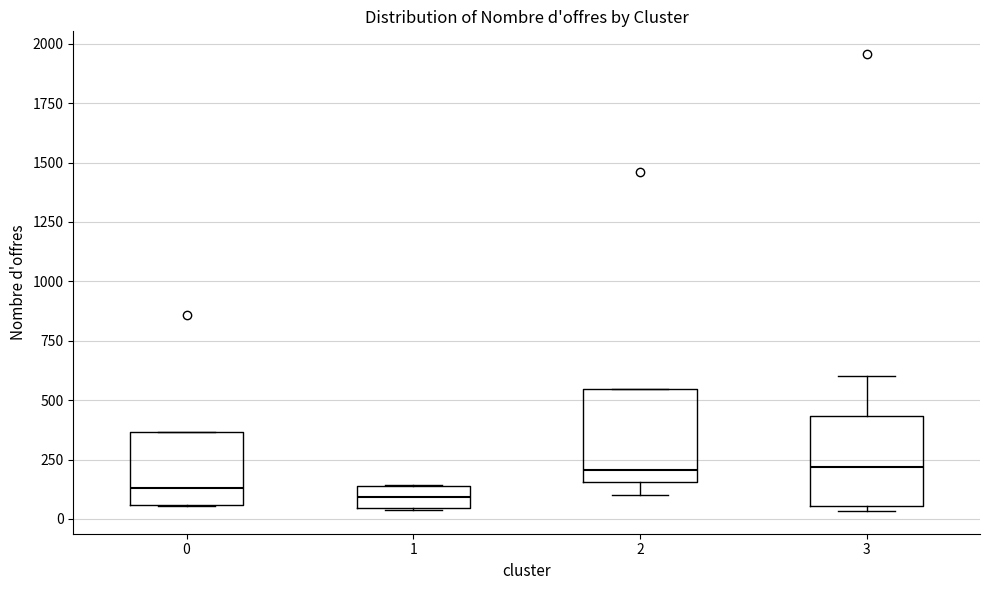

Reading left to right, transcribe this box plot: for each box, give where its median line is, the range the box spans, and where its two whiskers end, as read against the y-axis. The values are not printed on the chart, so give them approximately, as read against the axis.

0: median 150, box 50 to 350, whiskers 50 to 350
1: median 100, box 50 to 150, whiskers 50 to 150
2: median 200, box 150 to 550, whiskers 100 to 550
3: median 200, box 50 to 450, whiskers 50 (just below the box's lower edge) to 600